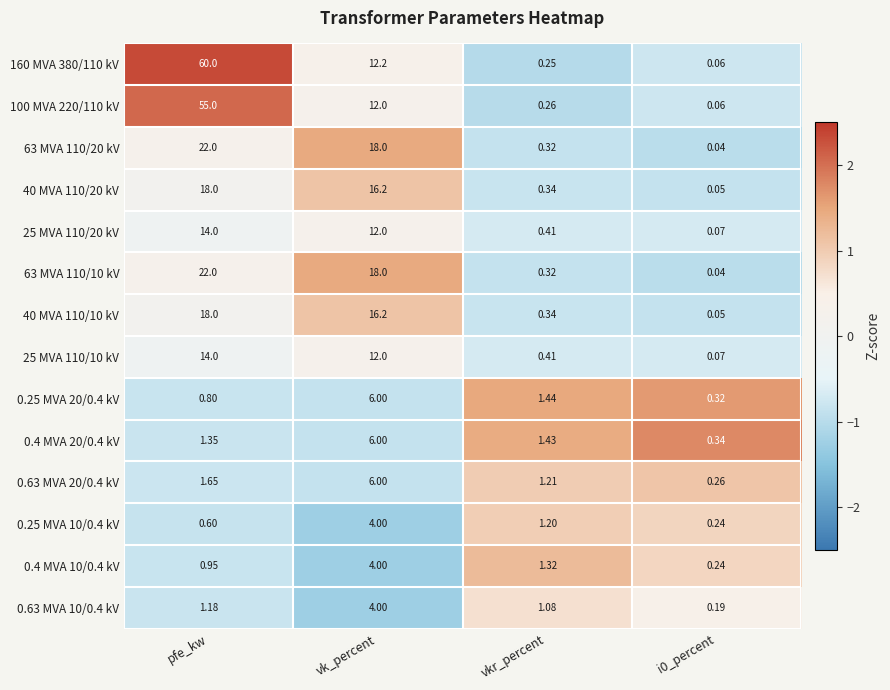

At which category is the sum across all series the highest?

pfe_kw